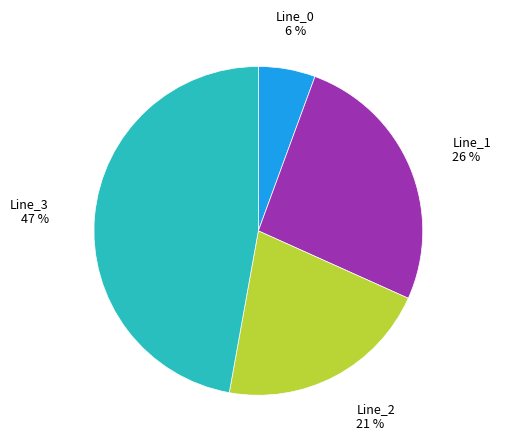

Is there any slice that represents more than half of the pie?

No